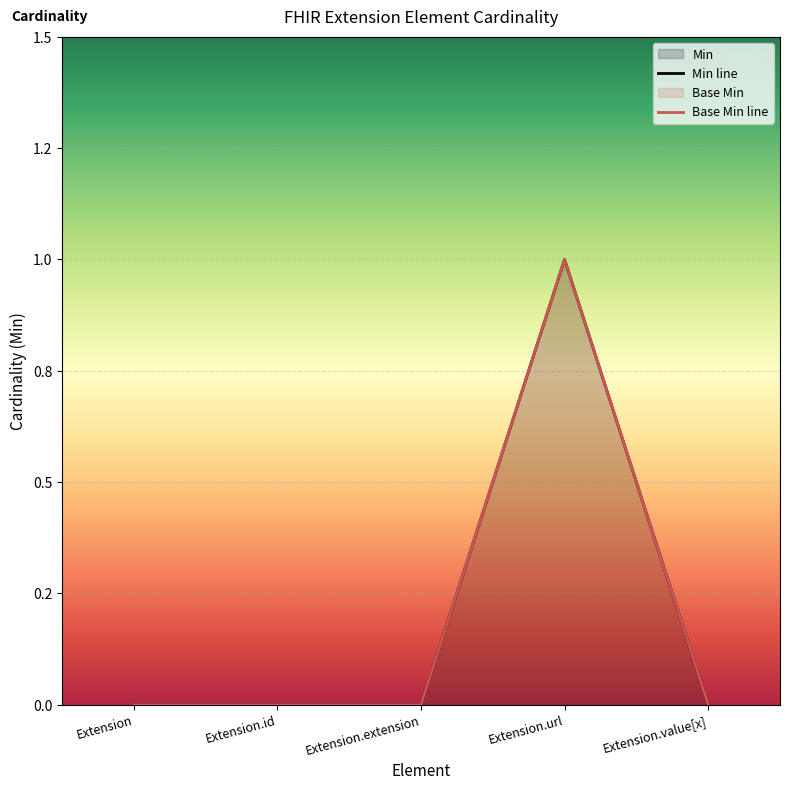

What is the value of the Min point at the 4th from the left?

1